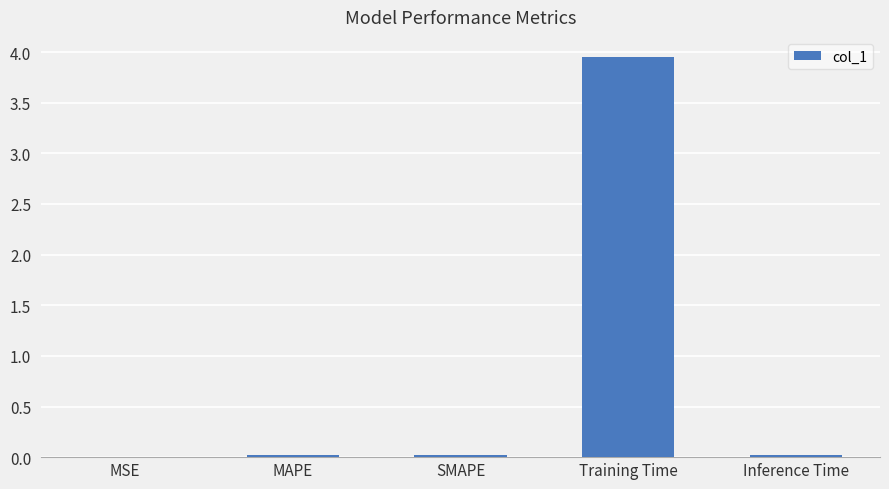

The chart shows a value of 0.0 at SMAPE. True or false?

True